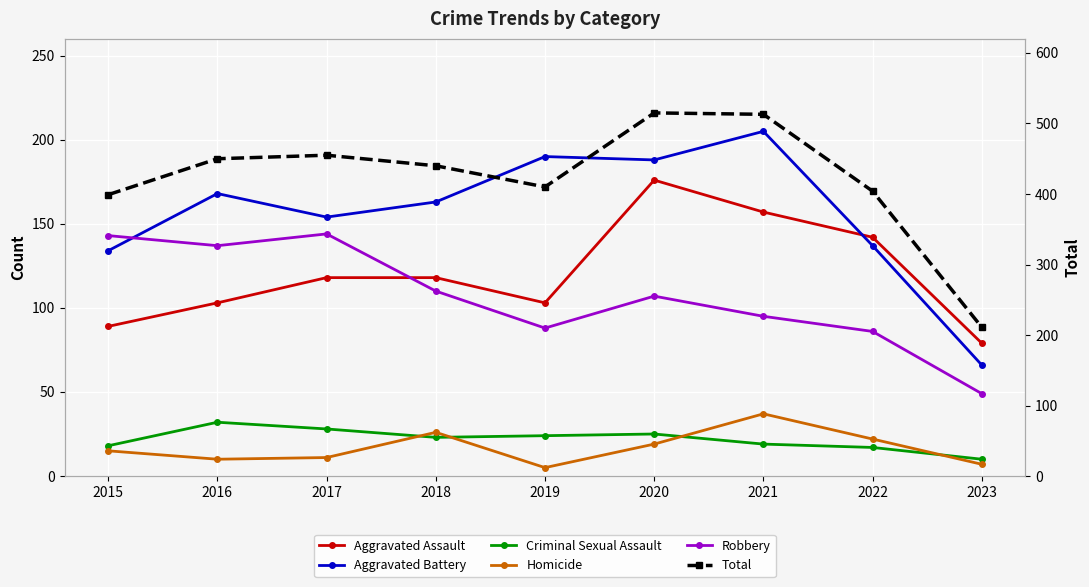

What are all the series names shown in the legend?

Aggravated Assault, Aggravated Battery, Criminal Sexual Assault, Homicide, Robbery, Total